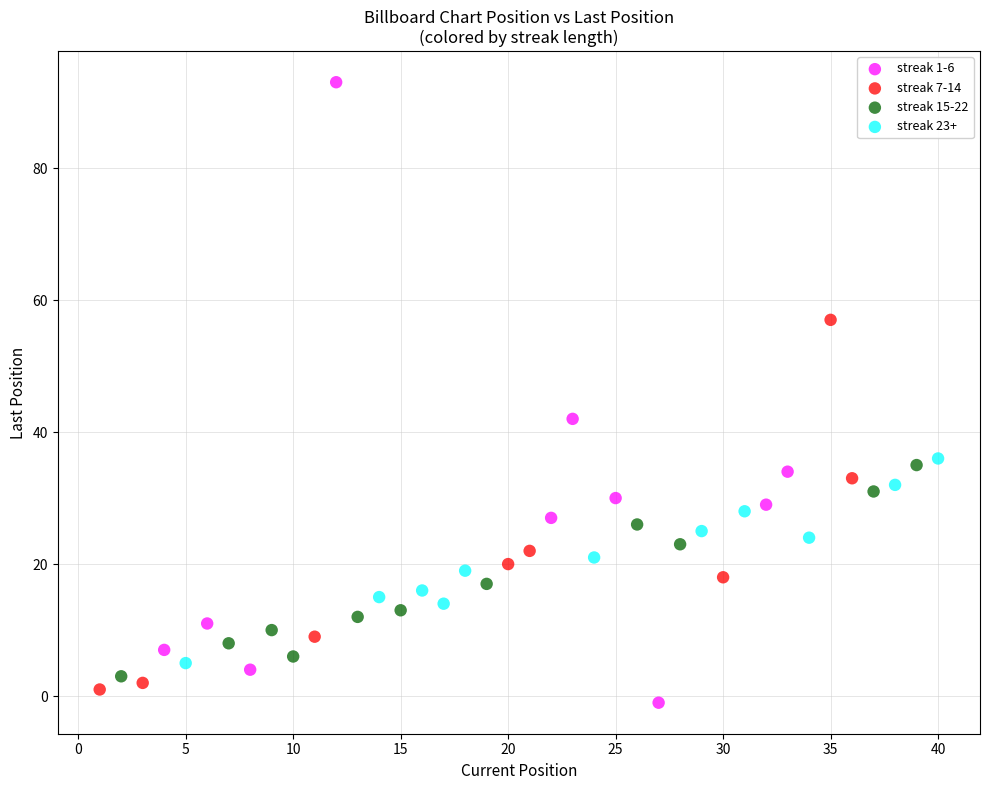

Which series has the widest spread of Y values?

streak 1-6